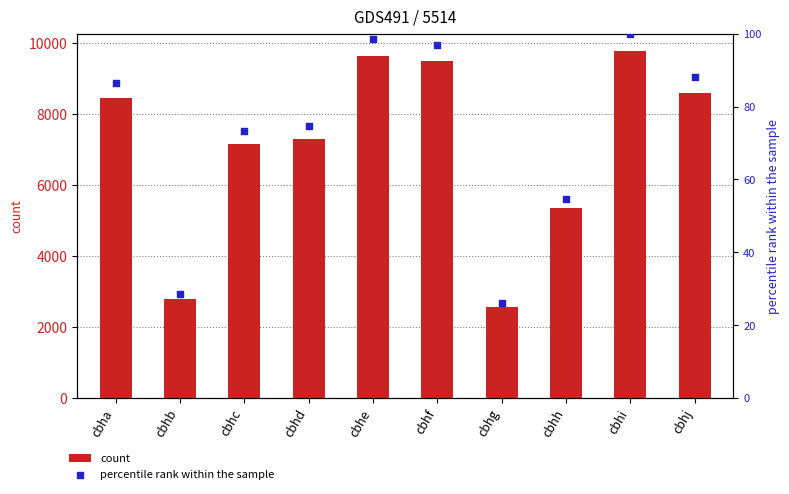

At how many categories does at least one series exceed 7244?

6